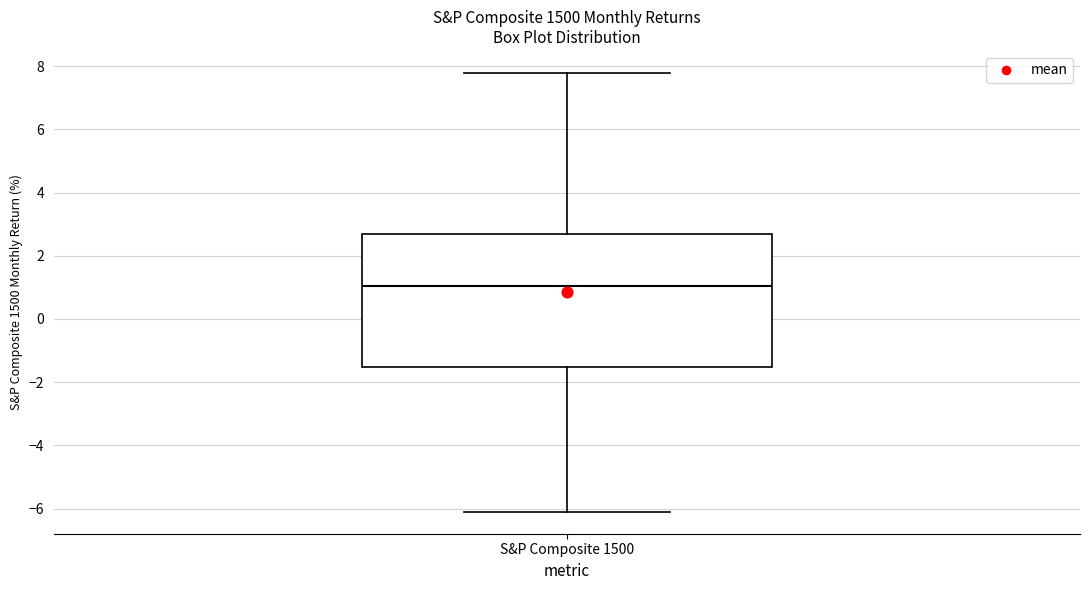

Where is the lower edge of the box for S&P Composite 1500 on the y-axis? The values are not printed on the chart, so give them approximately, as read against the axis.

-1.6